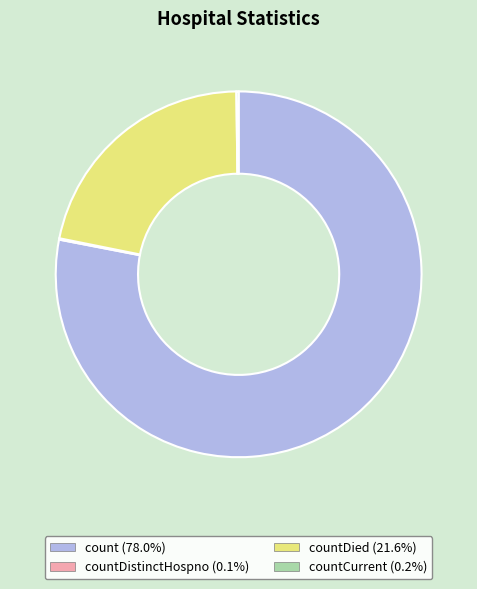

Is there any slice that represents more than half of the pie?

Yes